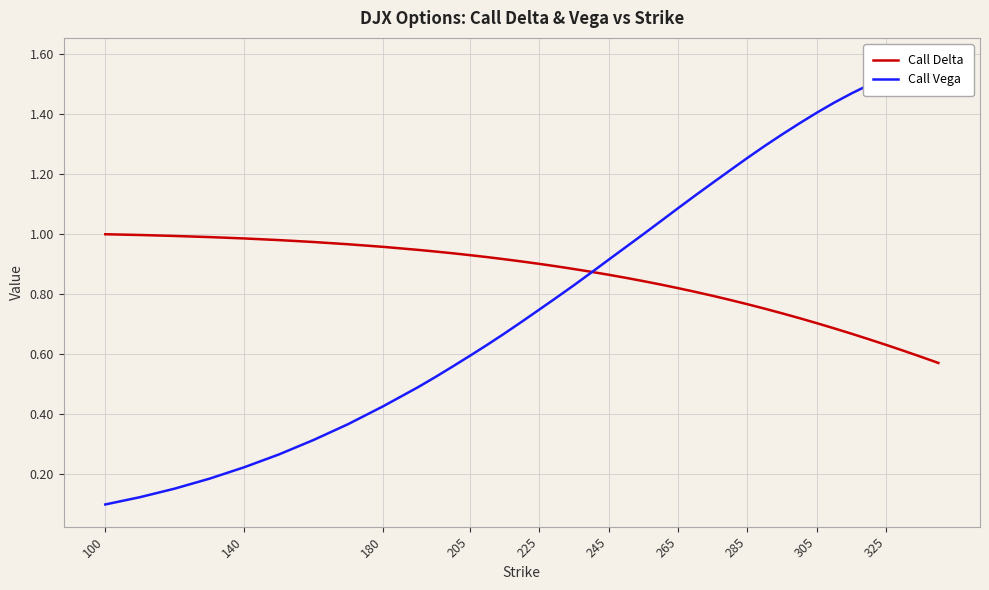

At which category does the chart reach its minimum across all series?

100